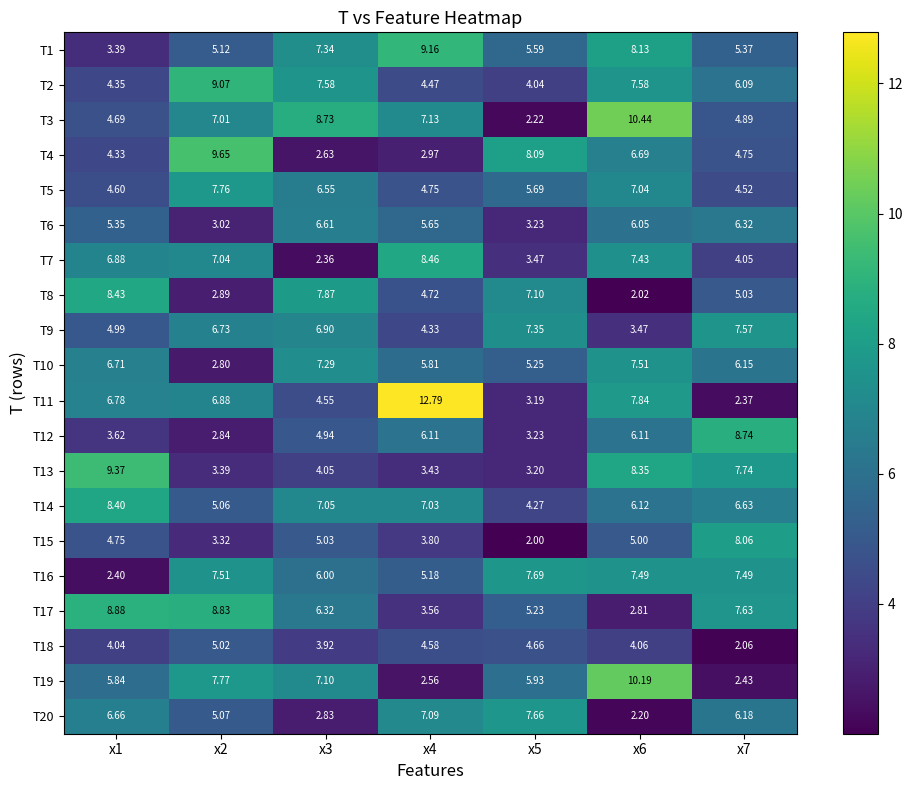

Is the value of T10 at x2 greater than the value of T18 at x1?

No